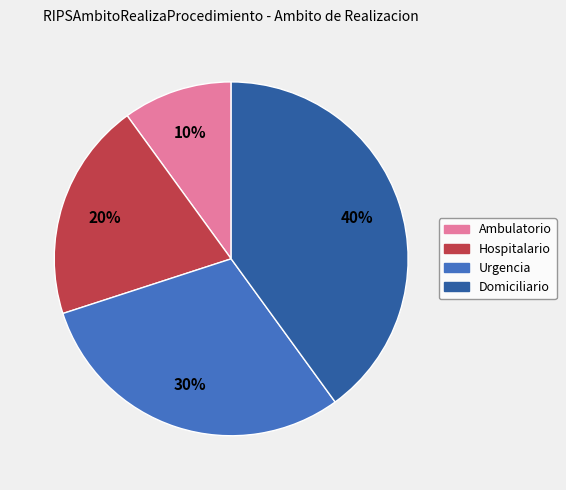

To the nearest percent, what portion does Ambulatorio represent?

10%